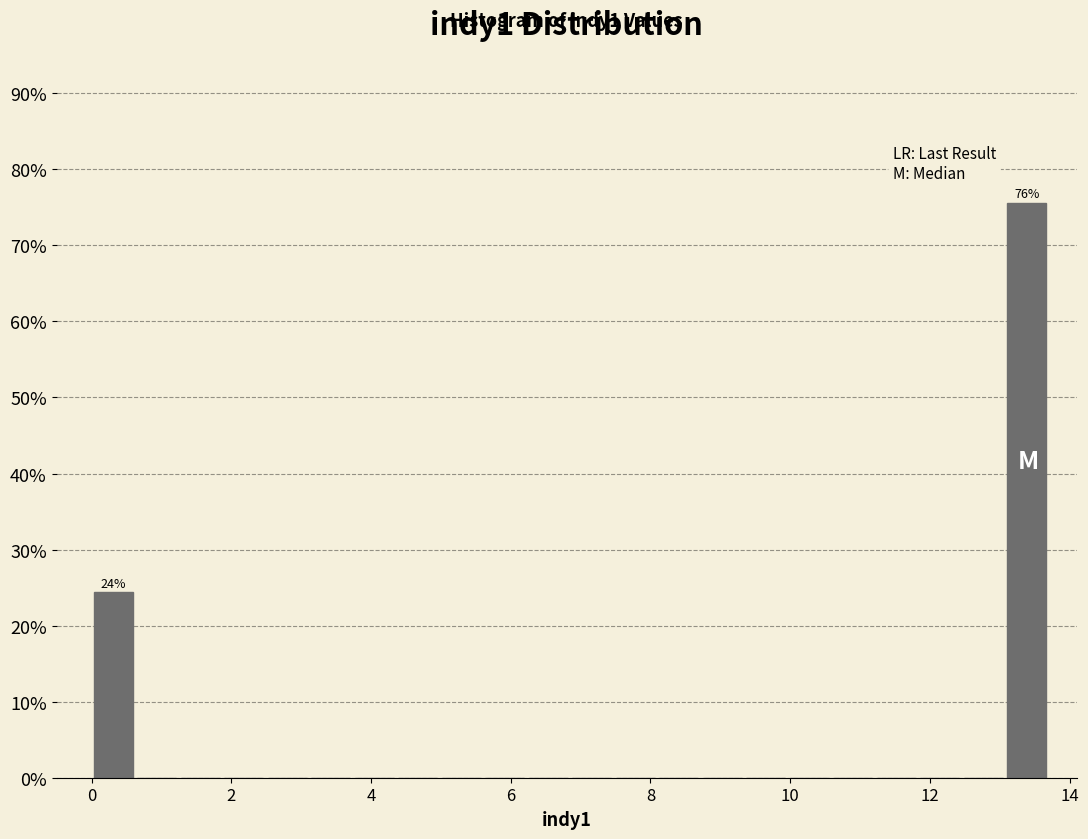

Around what value on the x-axis is the tallest bar? Give the approximate position of its centre, as read against the axis.

13.4